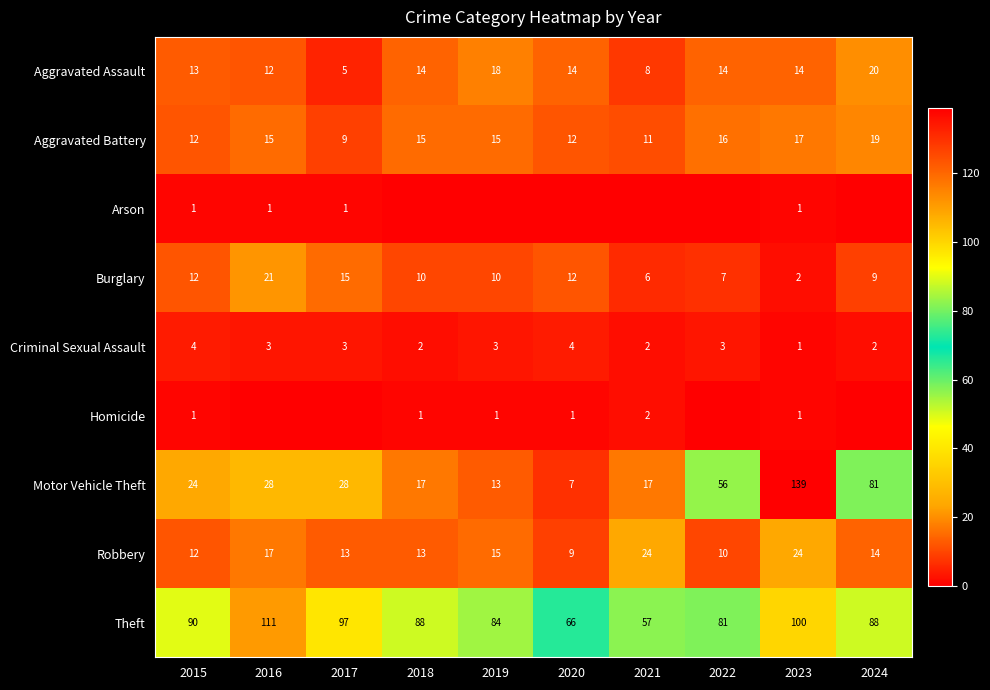

What is the difference between the Aggravated Assault values at 2016 and 2021?

4